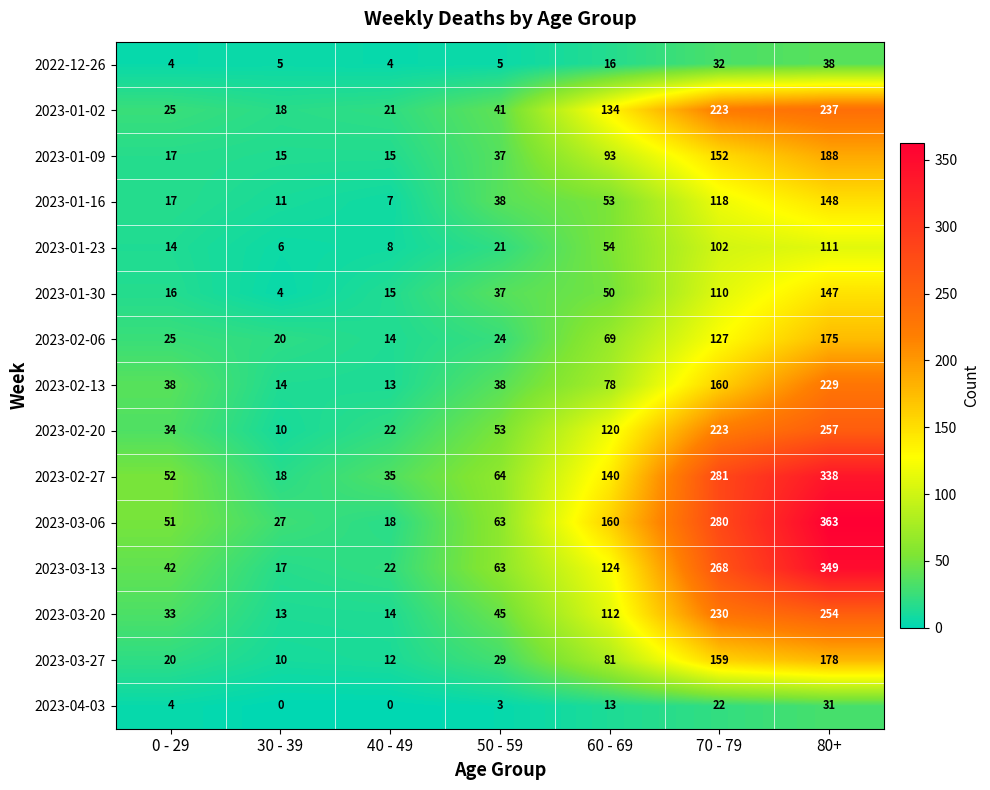

What is the approximate value of 2023-04-03 at 60 - 69?

13